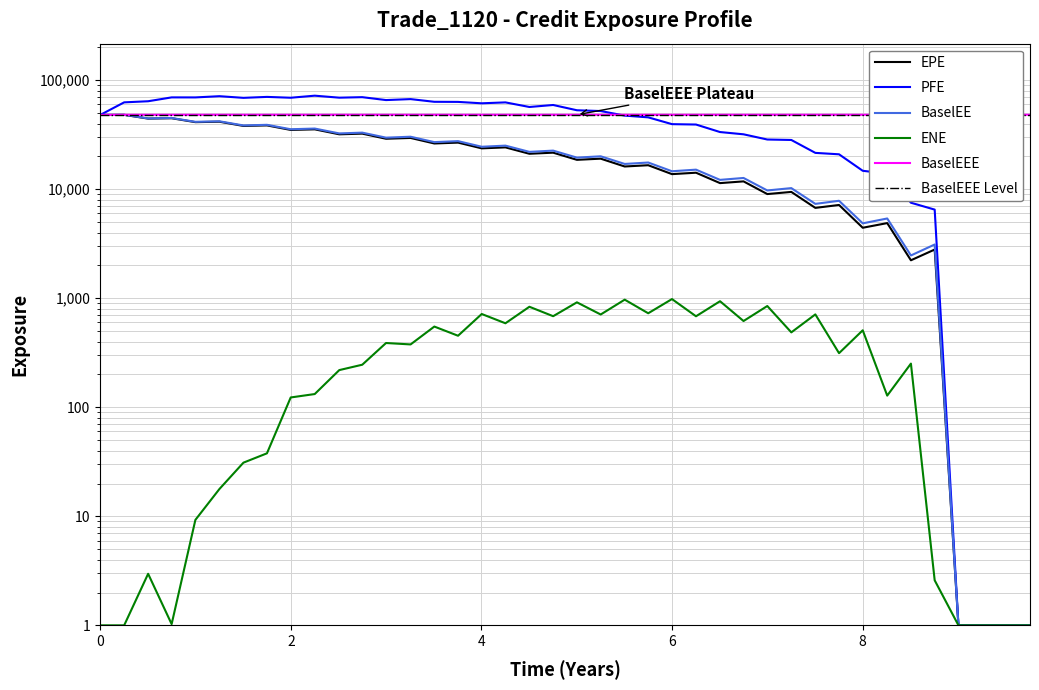

The value of EPE at 33 is 1284.3. True or false?

False